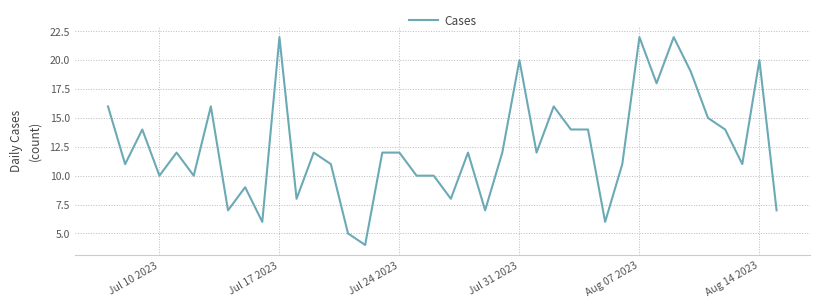

What is the smallest value displayed?

4